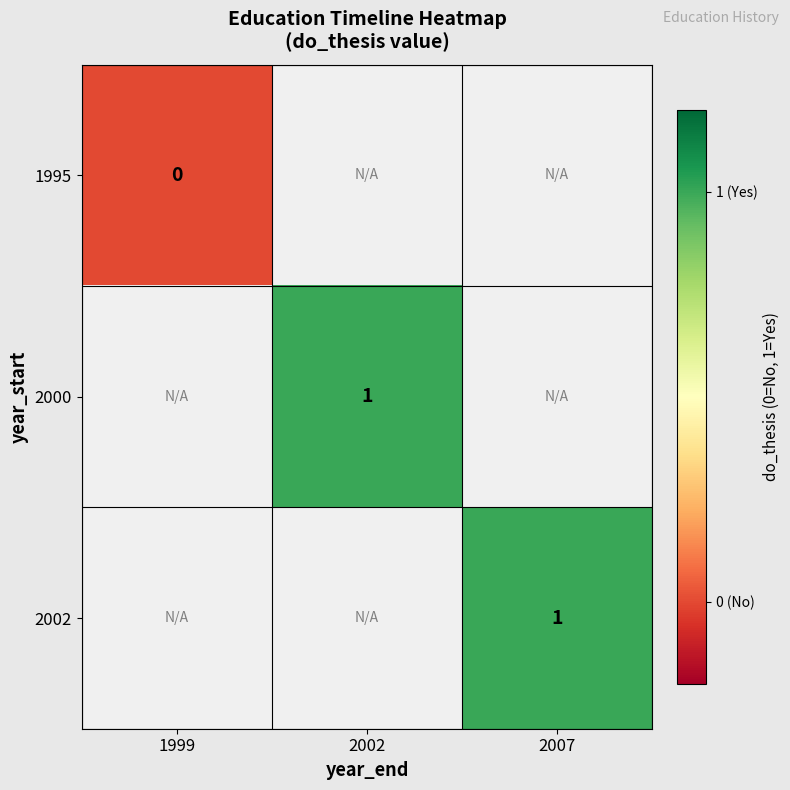

Is it true that 2002 equals 0 at 2007?

False